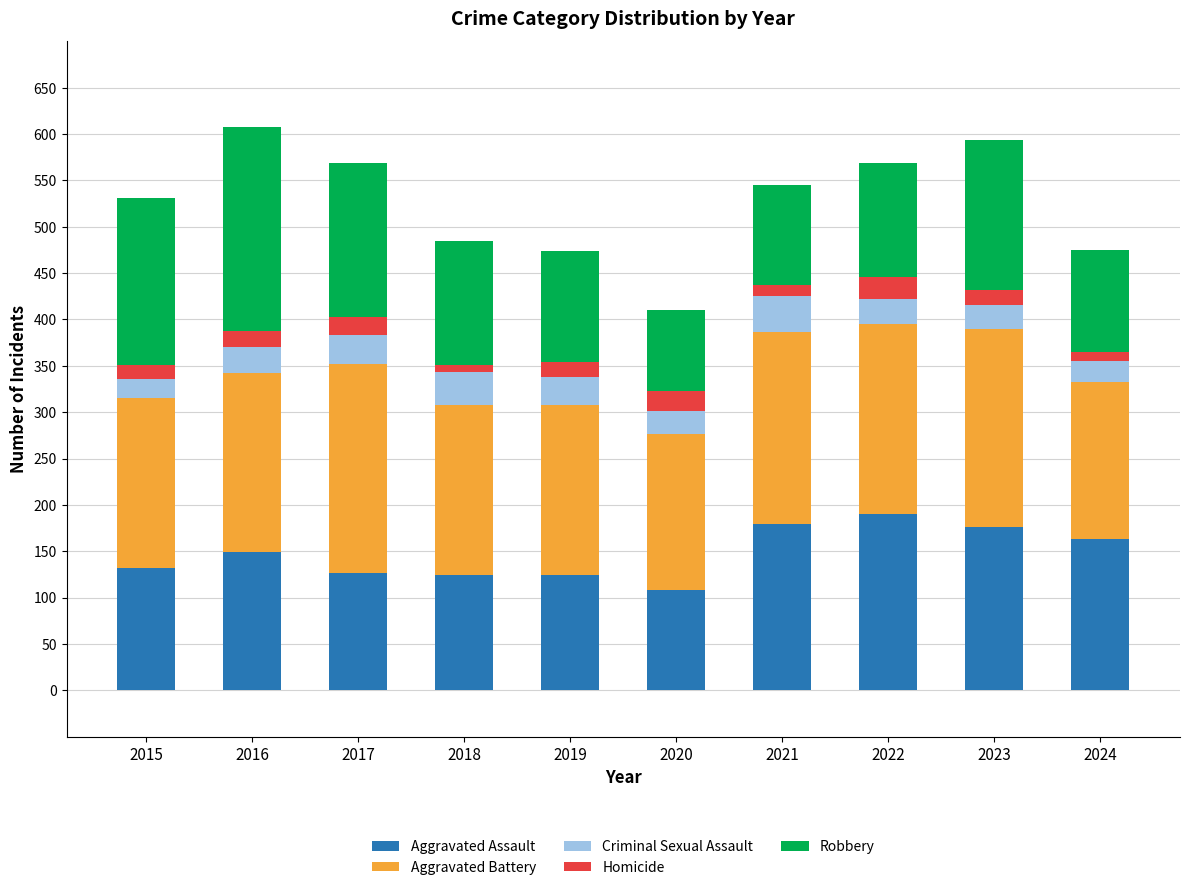

Which category has the lowest value in the Aggravated Assault series?

2020